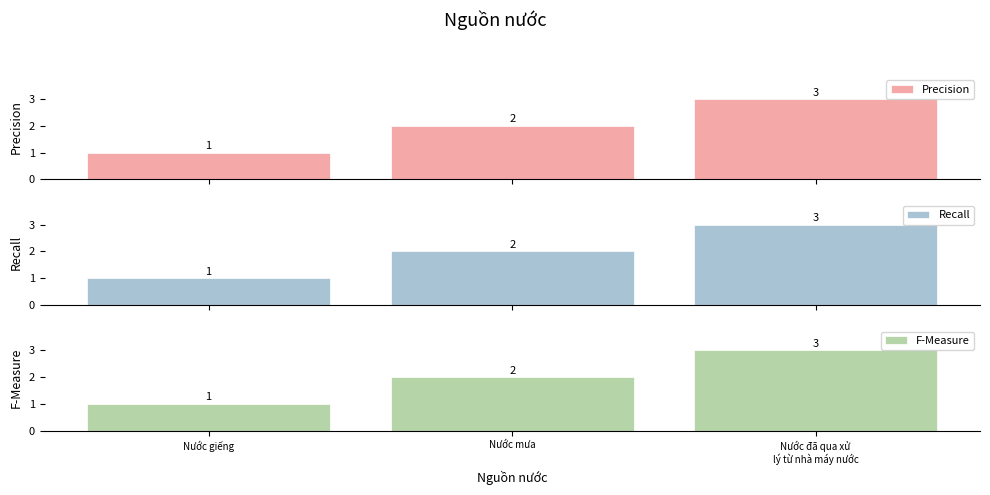

Is it true that Recall equals 3 at Nước mưa?

False